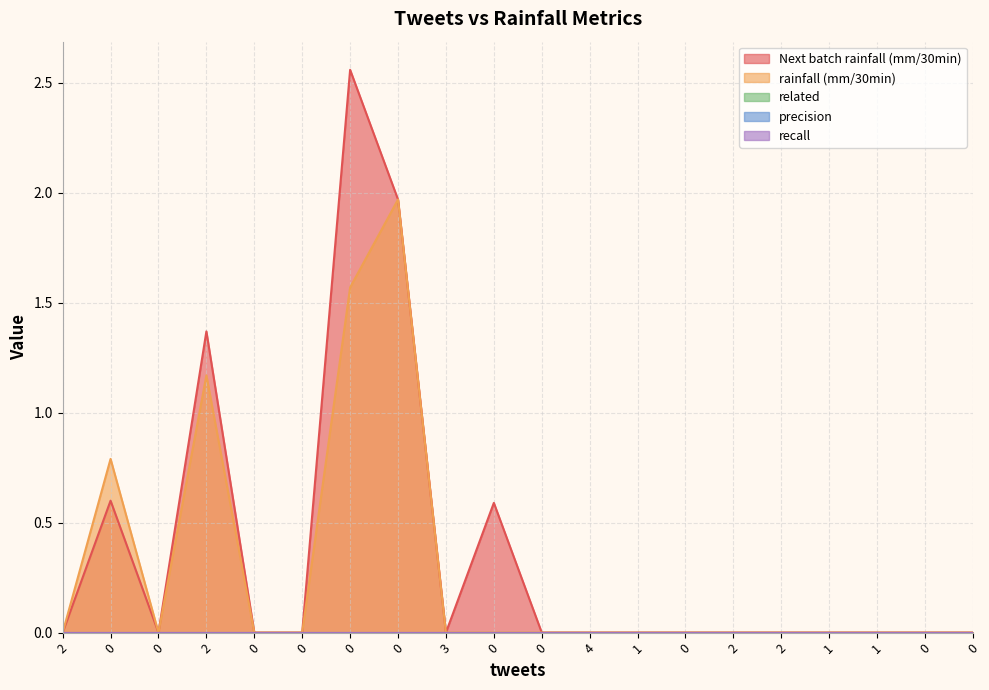

What is the difference between the highest and lowest values at 0?

0.8